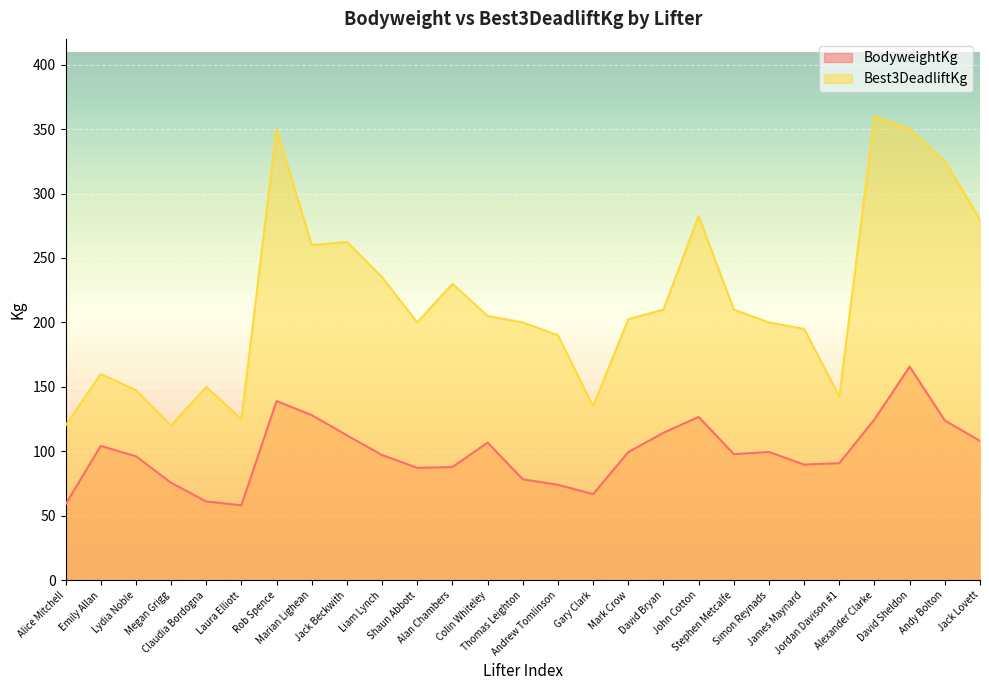

What position from the left is Alan Chambers?

12